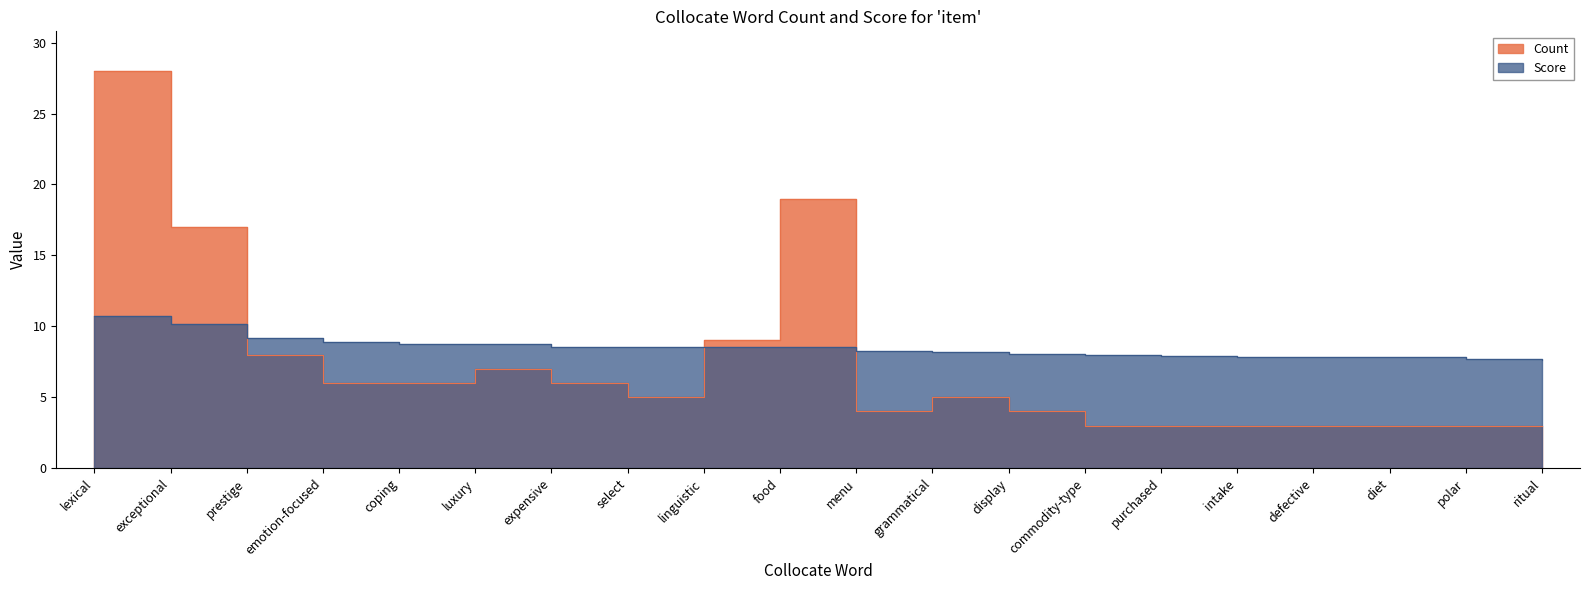

Which series has the largest range (max minus min)?

Count